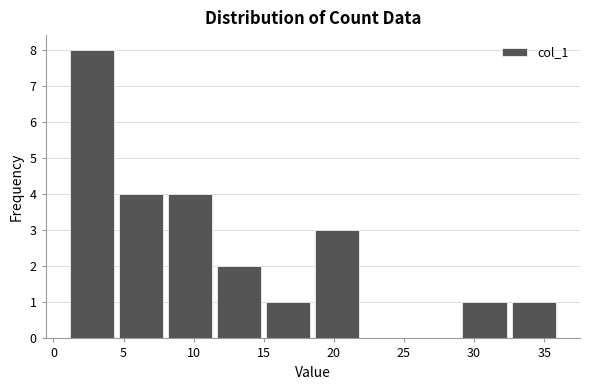

How tall is the bar that spans 18.5 to 22.0 on the x-axis? The values are not printed on the chart, so give them approximately, as read against the axis.

3